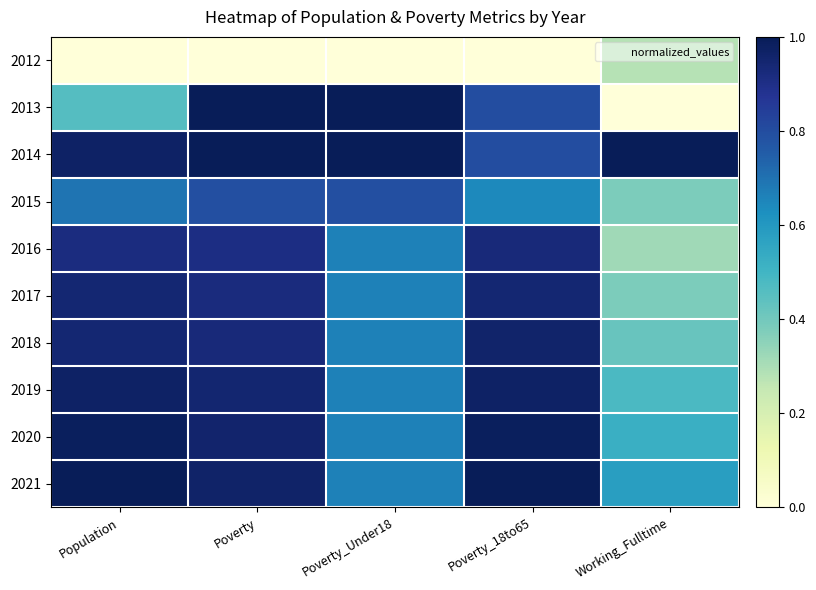

Reading left to right, what are all the values shown in this chart?

2012: Population=0.0	Poverty=0.0	Poverty_Under18=0.0	Poverty_18to65=0.0	Working_Fulltime=0.3
2013: Population=0.5	Poverty=1.0	Poverty_Under18=1.0	Poverty_18to65=0.8	Working_Fulltime=0.0
2014: Population=1.0	Poverty=1.0	Poverty_Under18=1.0	Poverty_18to65=0.8	Working_Fulltime=1.0
2015: Population=0.7	Poverty=0.8	Poverty_Under18=0.8	Poverty_18to65=0.6	Working_Fulltime=0.4
2016: Population=0.9	Poverty=0.9	Poverty_Under18=0.7	Poverty_18to65=0.9	Working_Fulltime=0.3
2017: Population=0.9	Poverty=0.9	Poverty_Under18=0.7	Poverty_18to65=0.9	Working_Fulltime=0.4
2018: Population=0.9	Poverty=0.9	Poverty_Under18=0.7	Poverty_18to65=1.0	Working_Fulltime=0.4
2019: Population=1.0	Poverty=0.9	Poverty_Under18=0.7	Poverty_18to65=1.0	Working_Fulltime=0.5
2020: Population=1.0	Poverty=1.0	Poverty_Under18=0.7	Poverty_18to65=1.0	Working_Fulltime=0.5
2021: Population=1.0	Poverty=1.0	Poverty_Under18=0.7	Poverty_18to65=1.0	Working_Fulltime=0.6